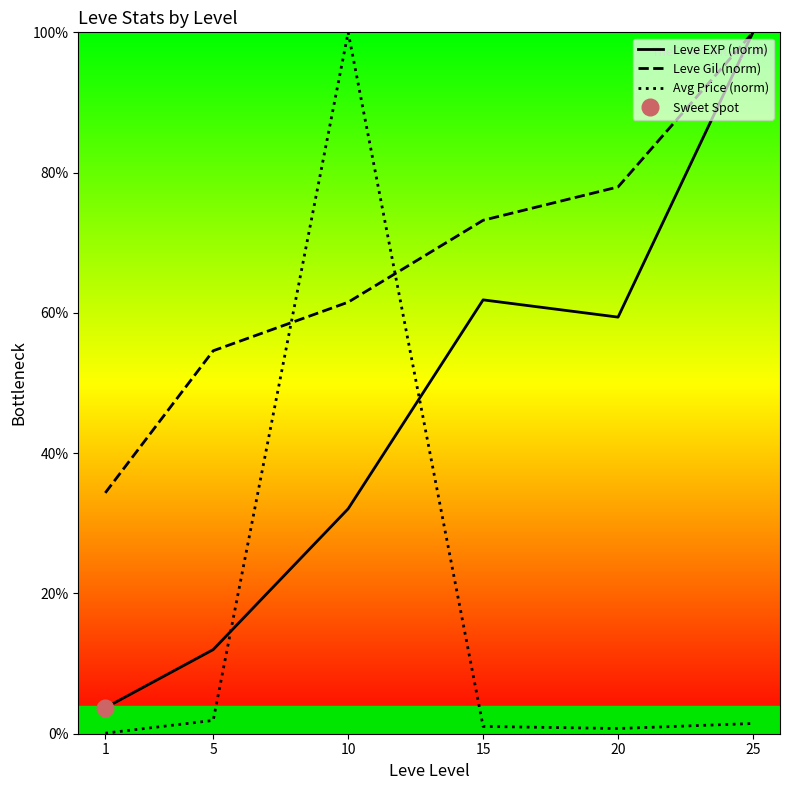

How many times do Avg Price (norm) and Leve EXP (norm) cross each other?

2